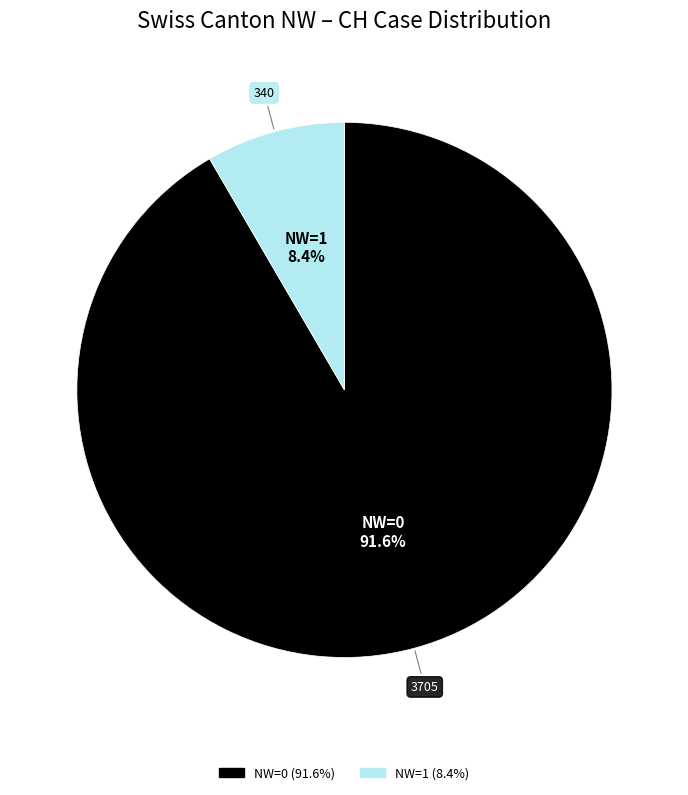

Rank the categories by value from highest to lowest.

NW=0, NW=1